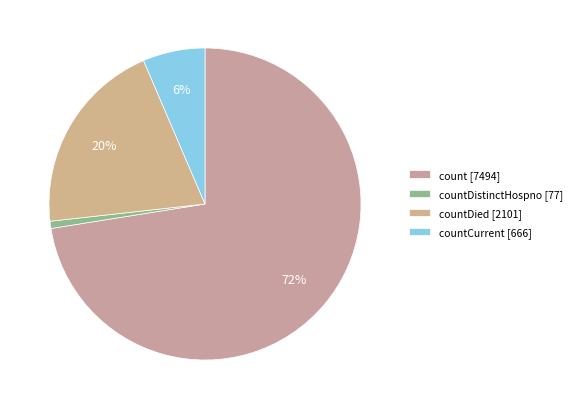

Rank the categories by value from highest to lowest.

count [7494], countDied [2101], countCurrent [666], countDistinctHospno [77]